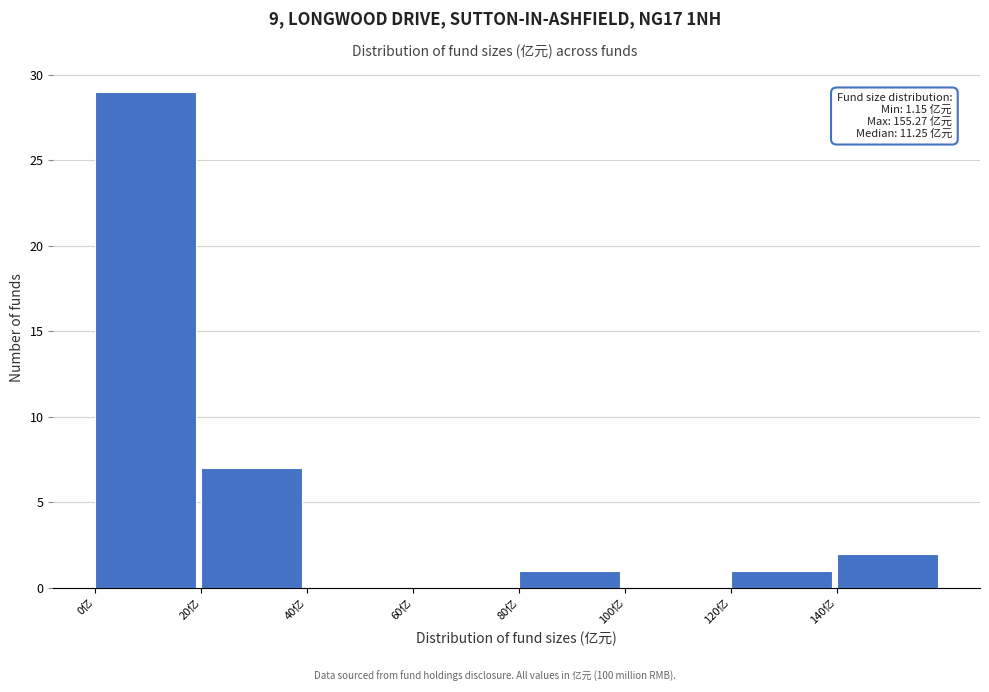

Over which range of the x-axis is the bar tallest?

0 to 20